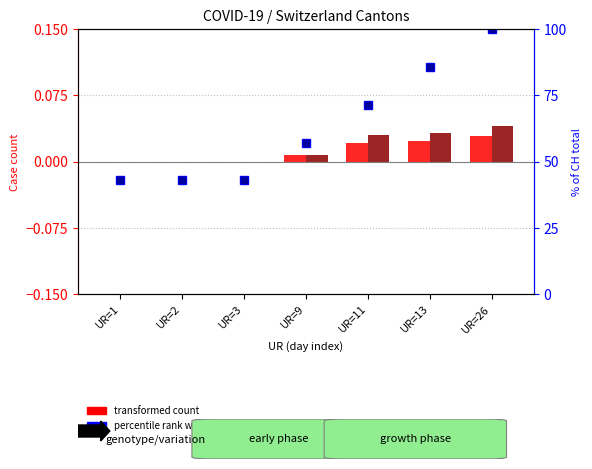

Reading left to right, transcribe all the data shown in this chart.

transformed count (TI): 0.0	0.0	0.0	0.0	0.0	0.0	0.0
transformed count (BS): 0.0	0.0	0.0	0.0	0.0	0.0	0.0
percentile rank (TI): 42.9	42.9	42.9	57.1	71.4	85.7	100.0
percentile rank (BS): 42.9	42.9	42.9	57.1	71.4	85.7	100.0